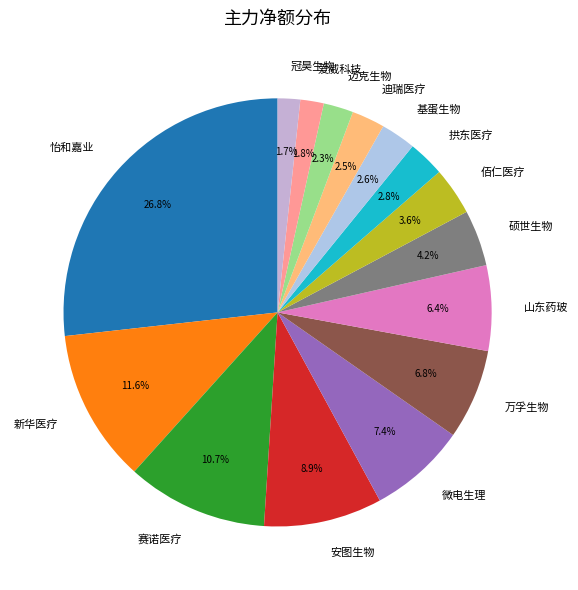

Does 爱威科技 represent more than half of the total?

No